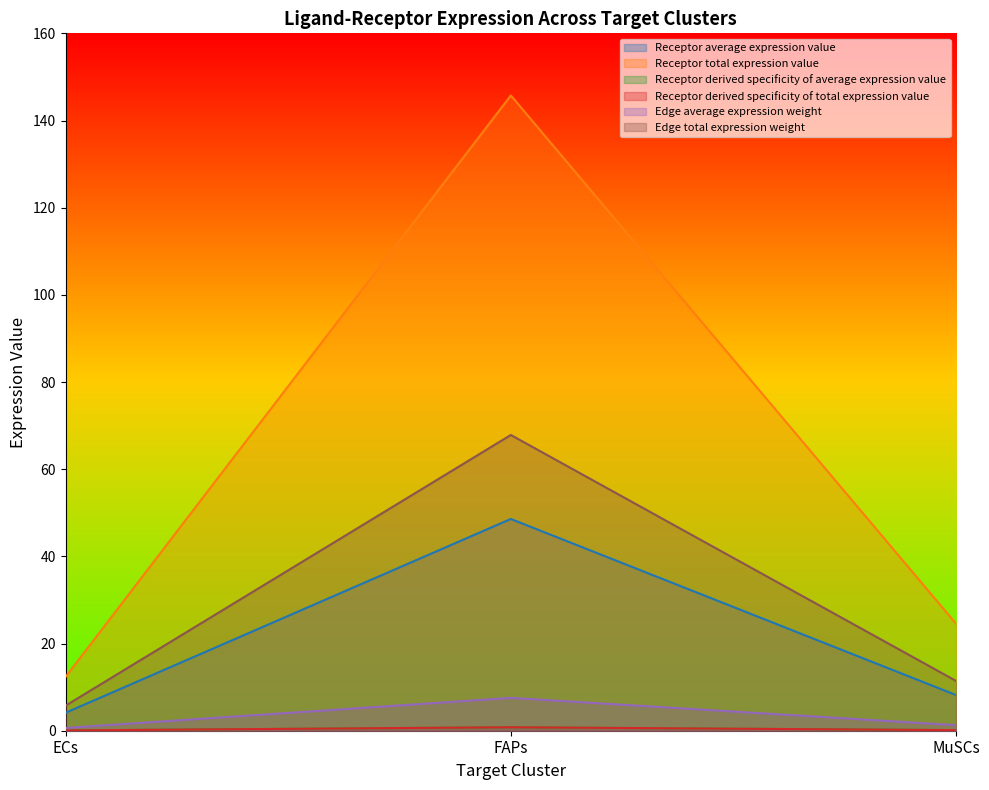

What is the lowest value of the Receptor average expression value series?

4.1